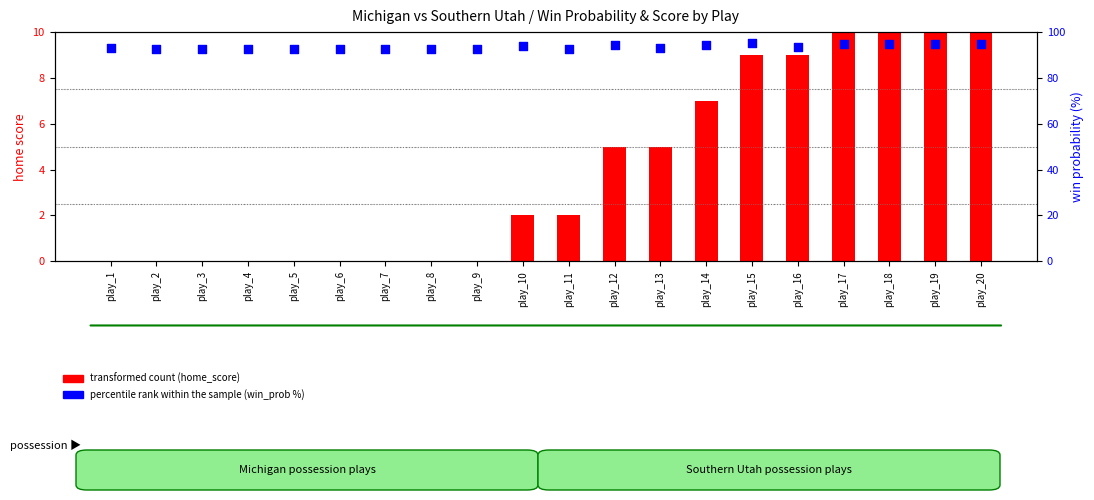

Which series has the largest total across all categories?

percentile rank within the sample